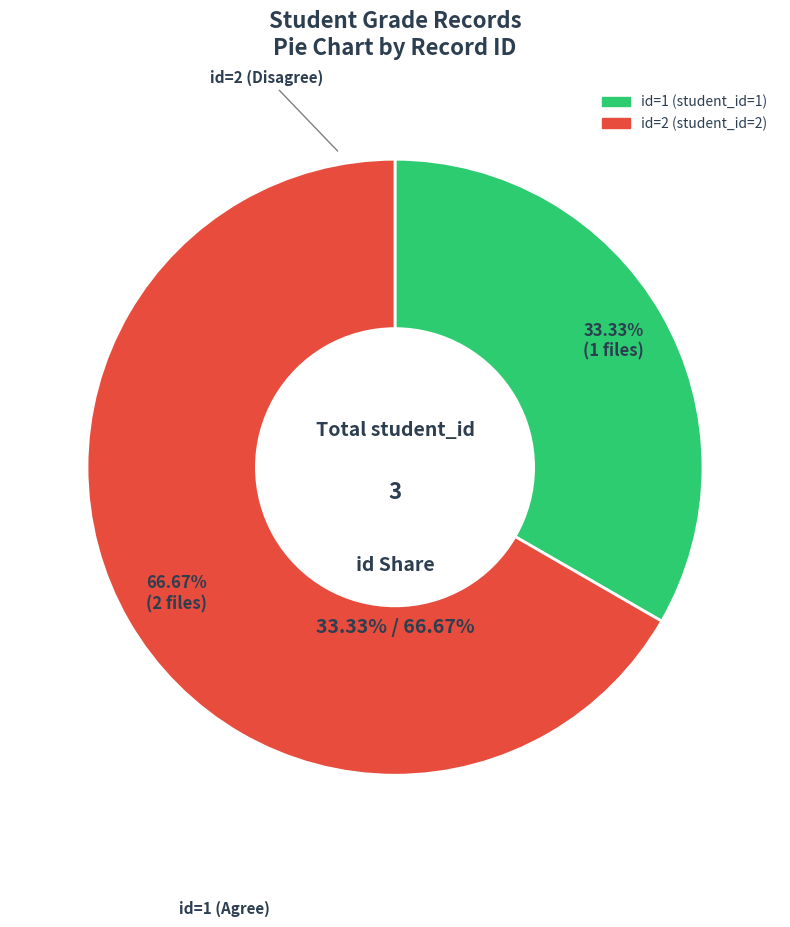

Count the number of slices in the pie.

2